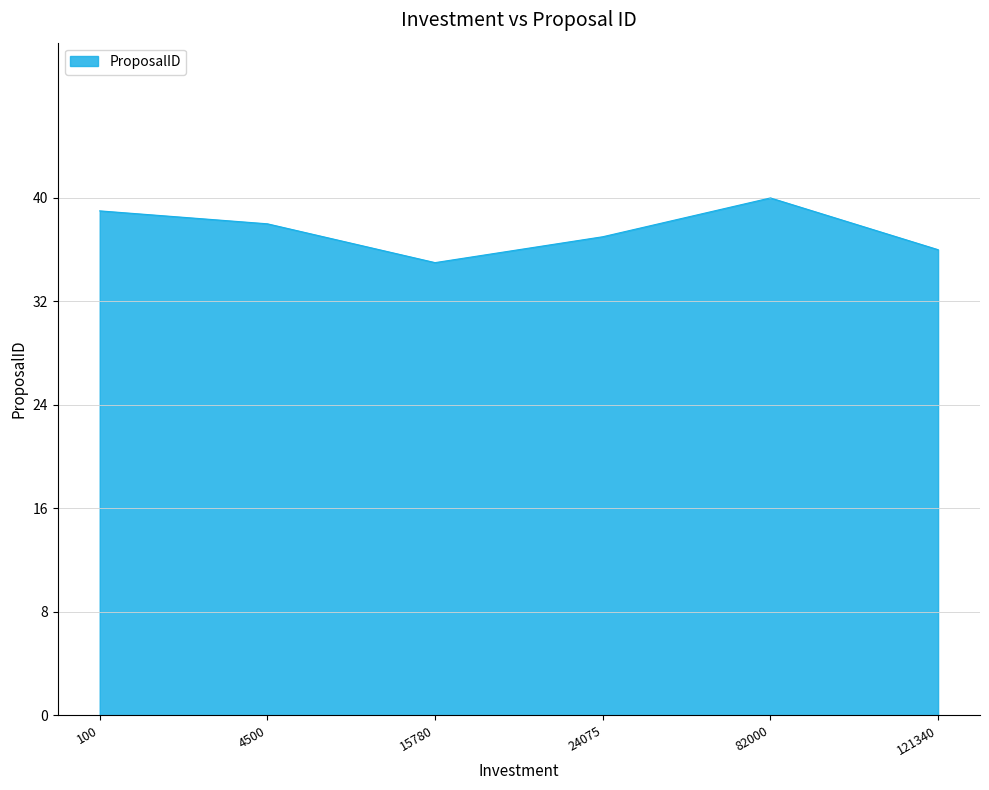

Which label corresponds to the smallest value in the chart?

15780